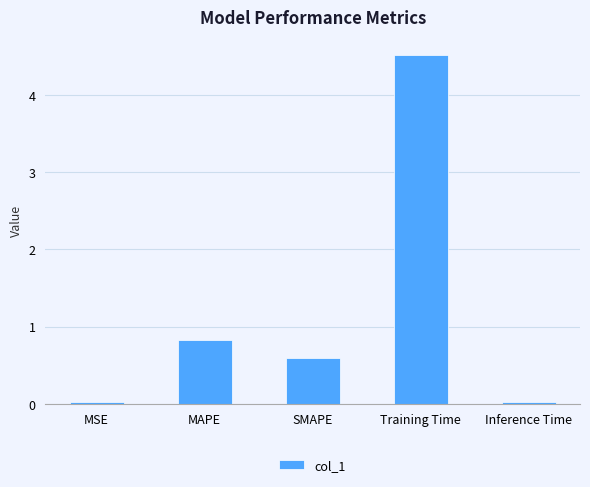

How many bars are there in total?

5